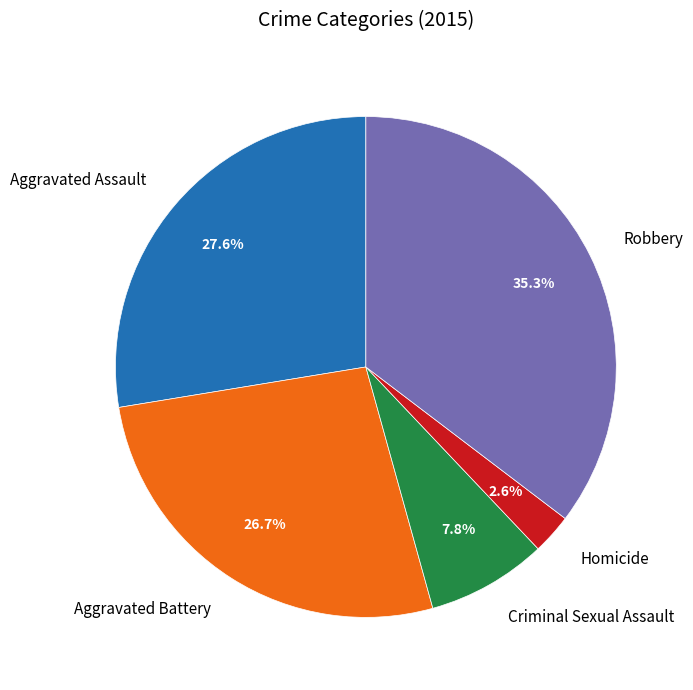

Between Homicide and Criminal Sexual Assault, which is larger?

Criminal Sexual Assault